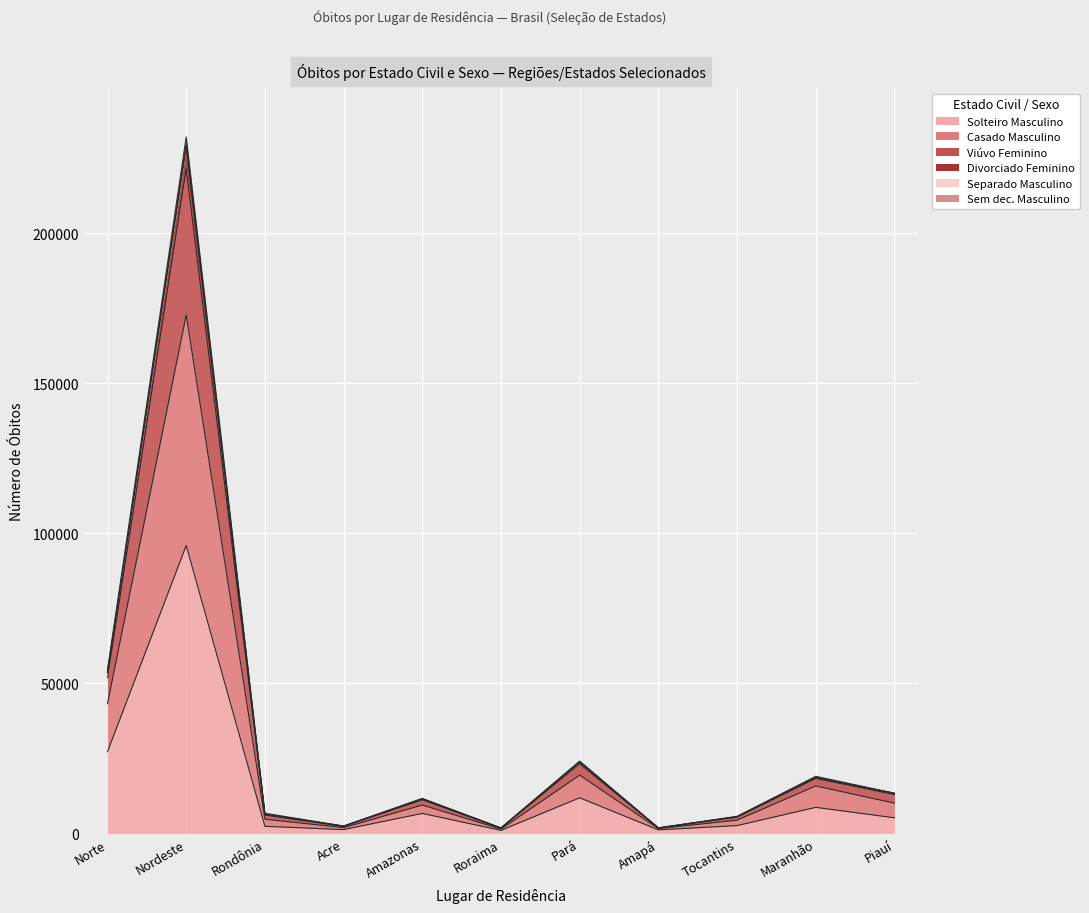

What is the total value across all series at Pará?

126543